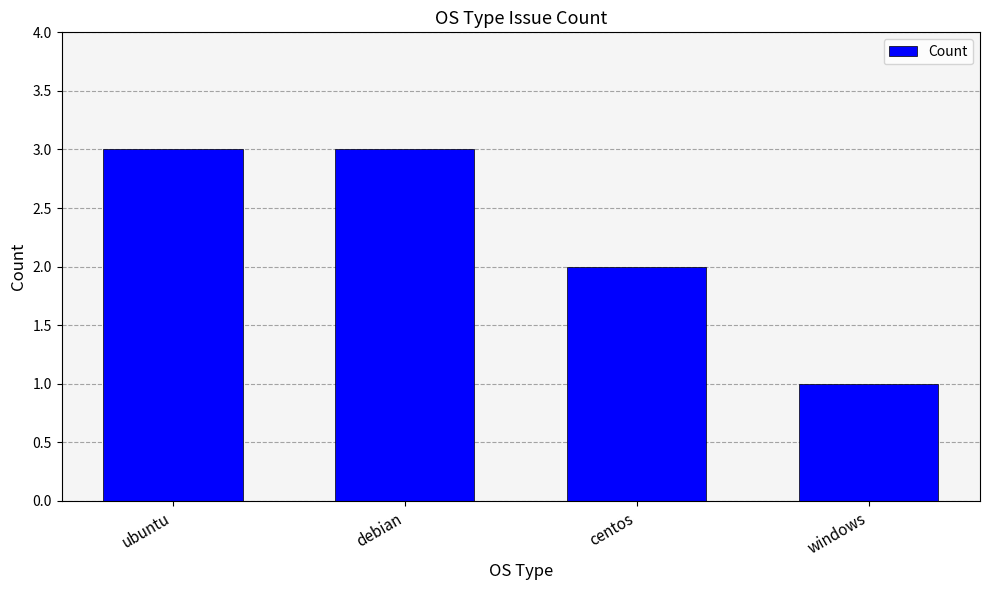

Which category has the lowest value across all series?

windows